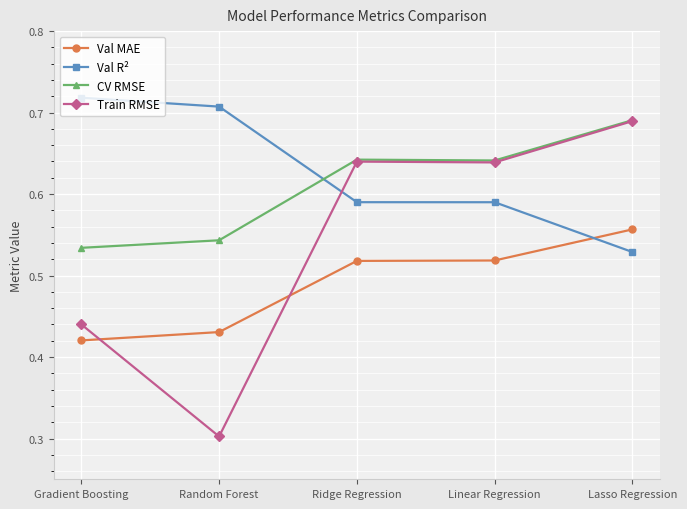

True or false: Val MAE has more than 1 points higher than both neighbors.

False